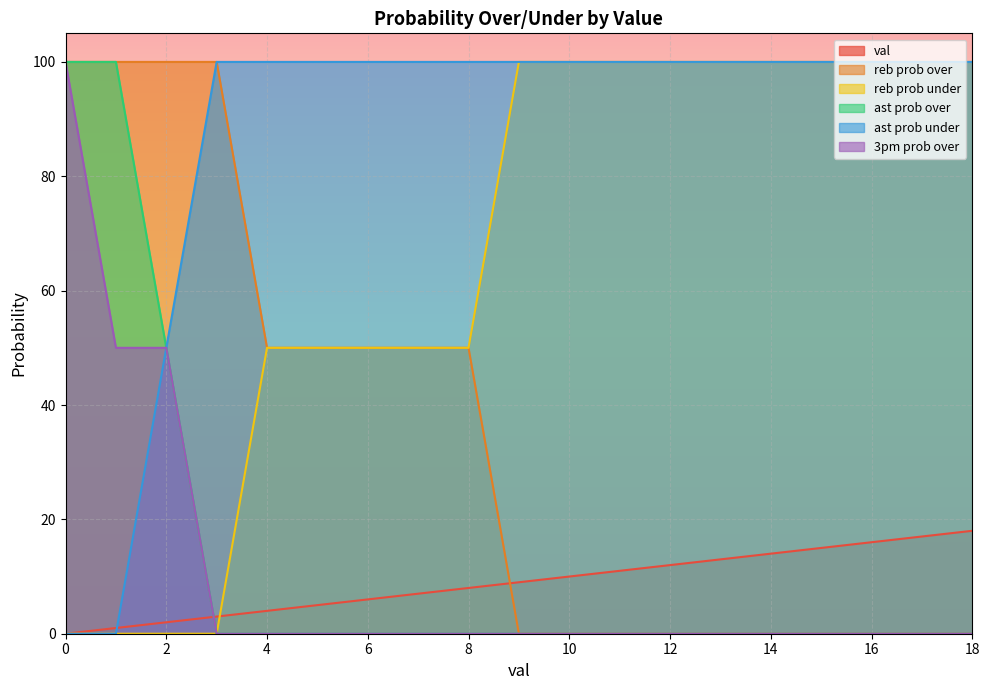

Which has a higher value, 18 or 12?

18